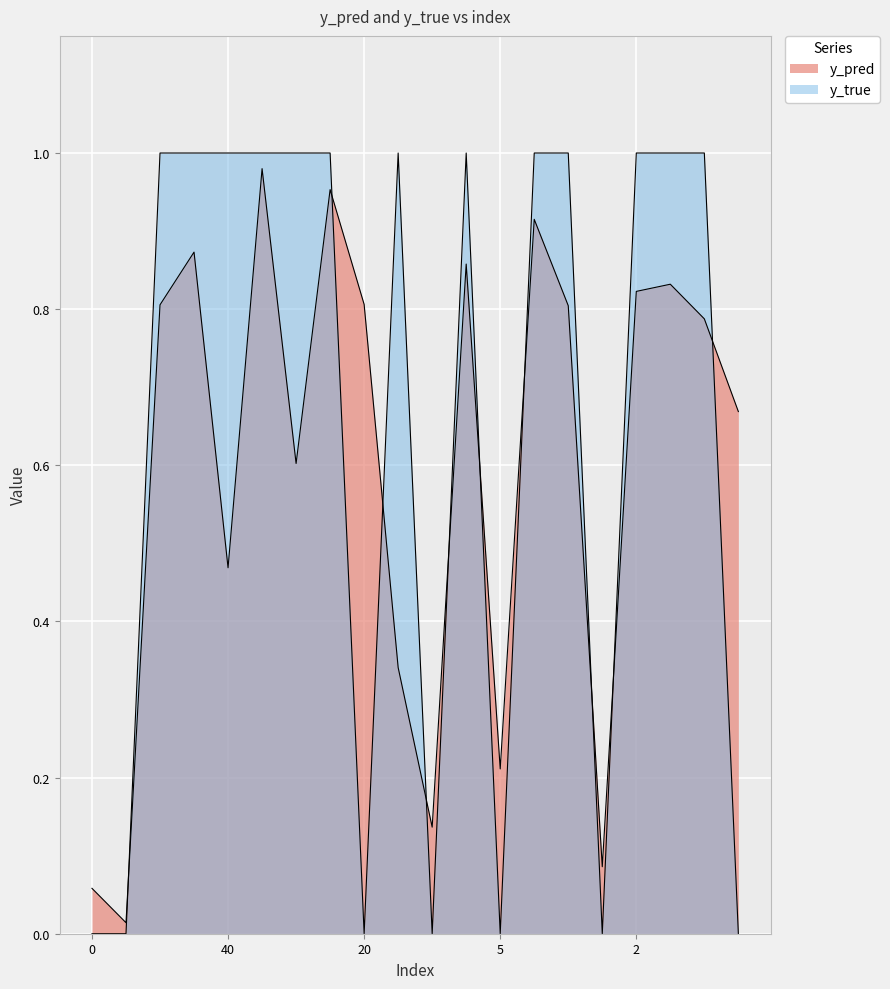

How many intersections are there between y_pred and y_true?

10